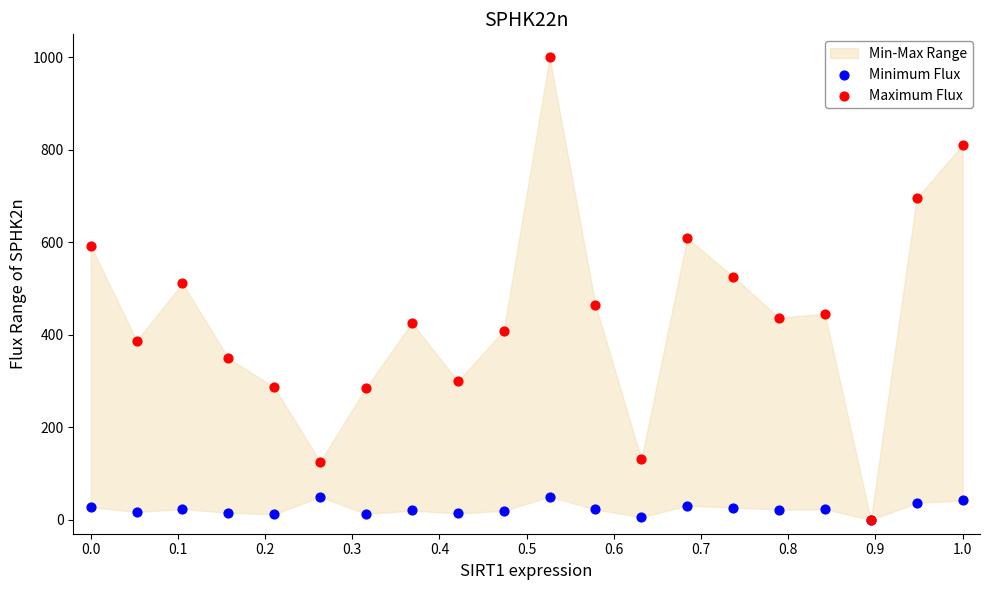

Across all series, what Y value is closest to 500?

511.3